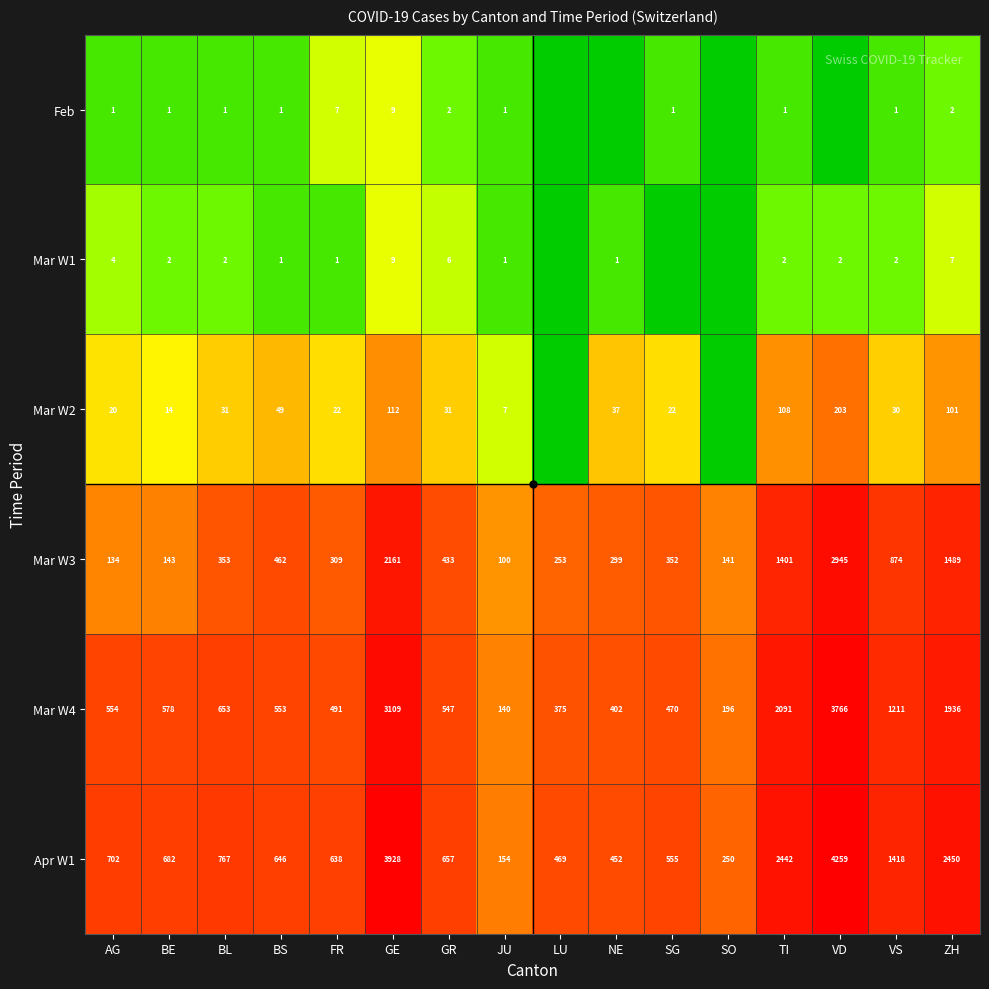

Is the value of Apr W1 at GE greater than the value of Mar W2 at NE?

Yes